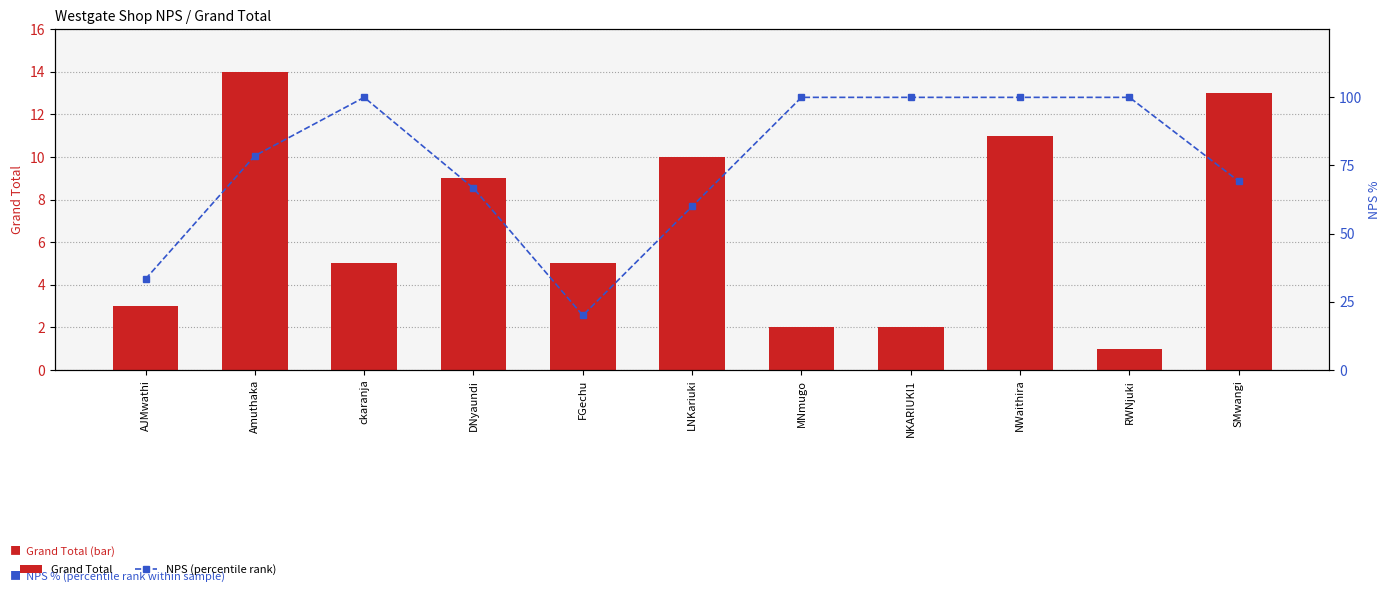

Where is NPS (percentile rank) nearest to the value 60?

LNKariuki